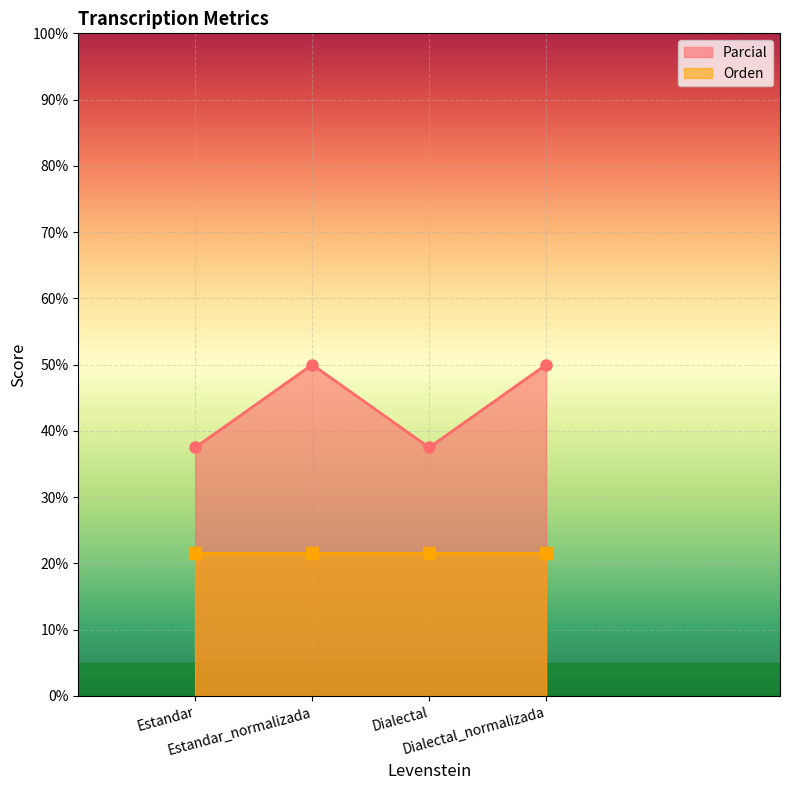

What is the lowest value of the Parcial series?

37.5